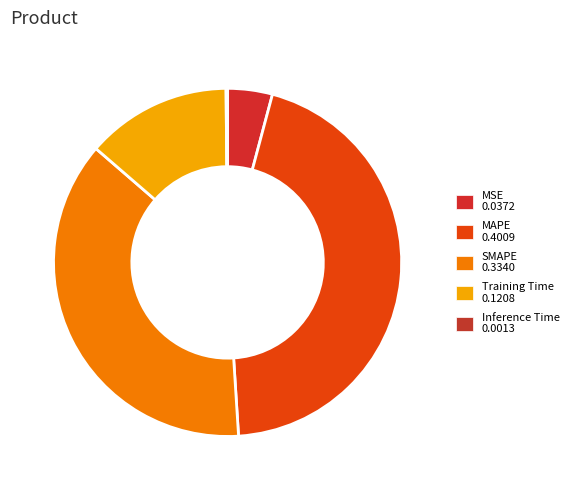

Does SMAPE account for over 50% of the chart?

No